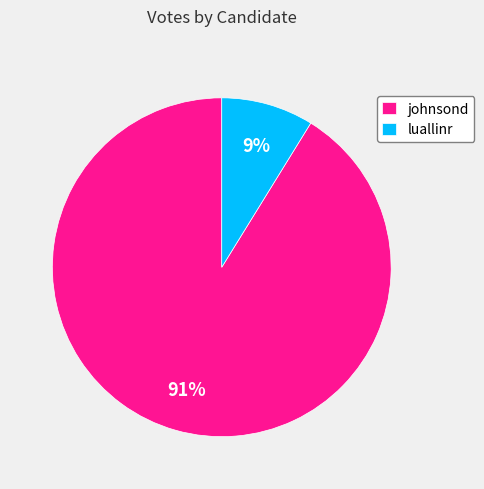

Is the sum of johnsond and luallinr greater than half?

Yes